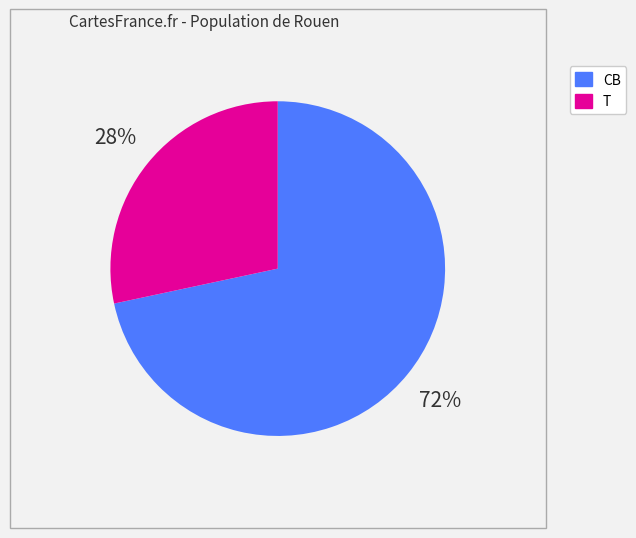

What is the ratio of the value at T to the value at CB?

0.4